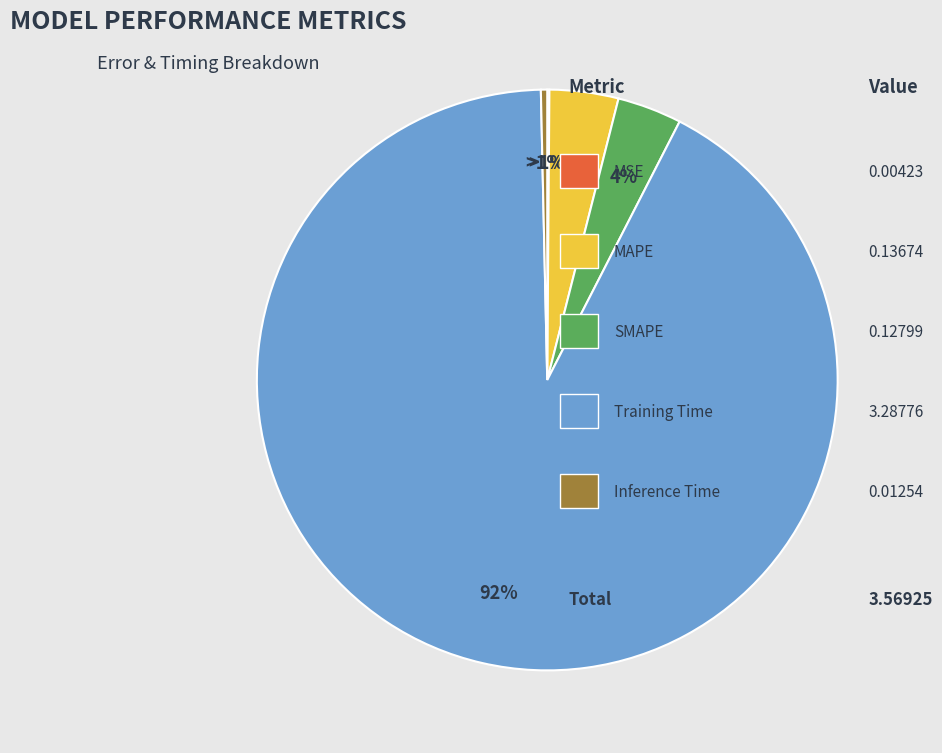

Does MSE represent more than half of the total?

No